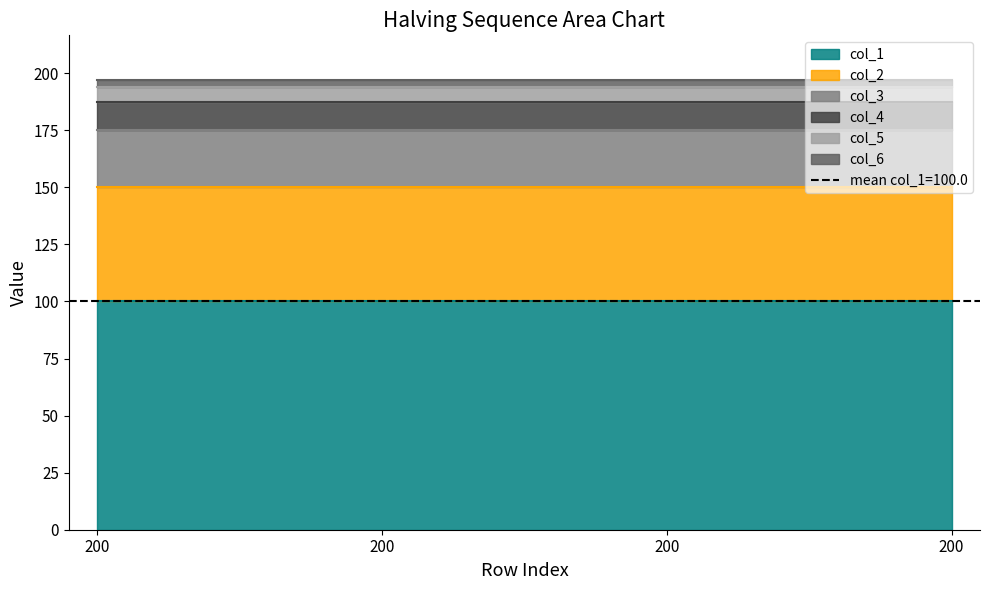

Does the chart display data point markers on the line(s)?

No